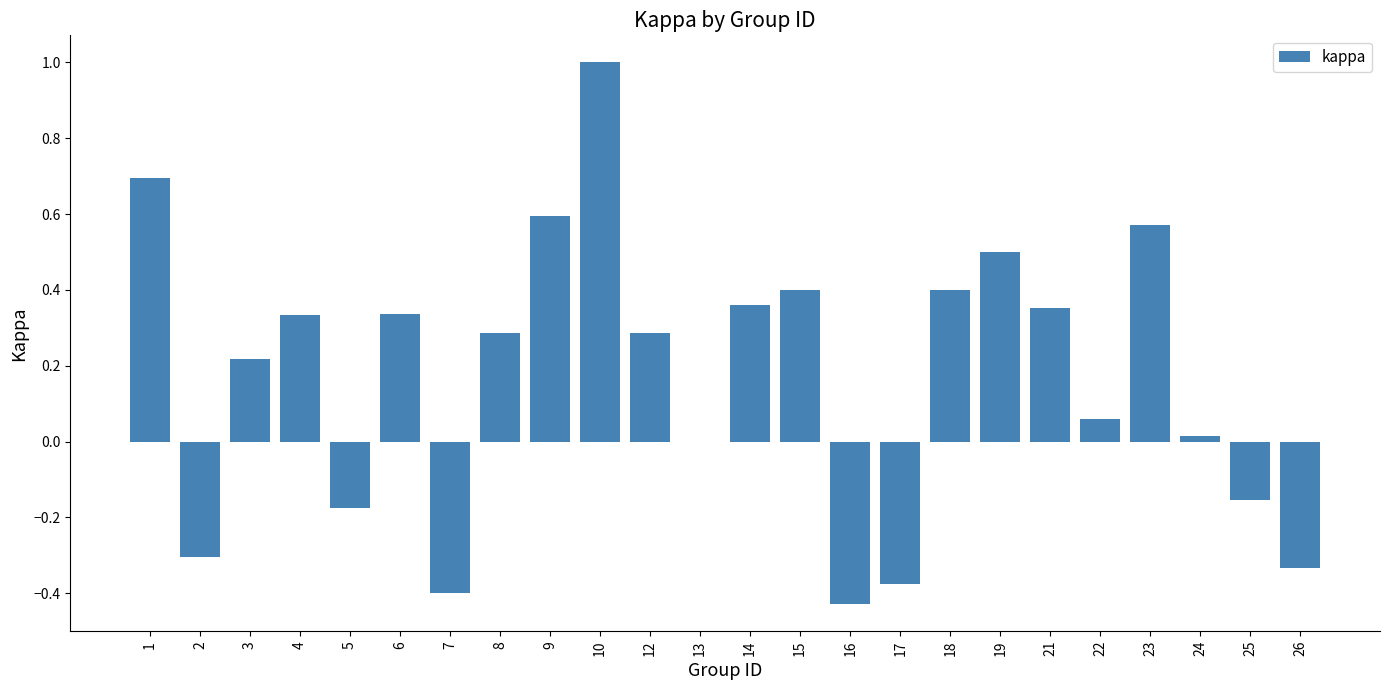

What is the change in value from 12 to 18?

+0.1